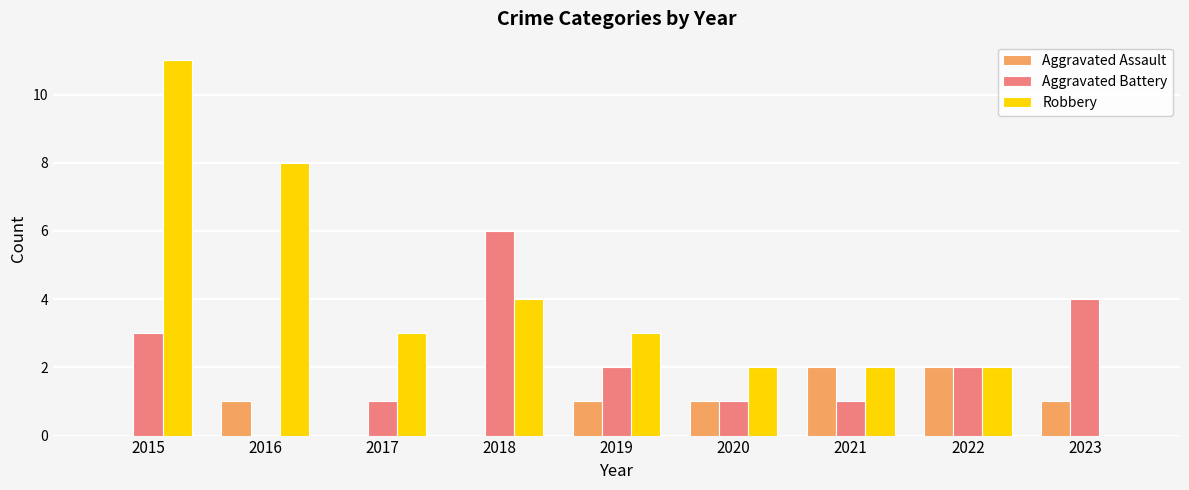

What is the total value across all series at 2021?

5